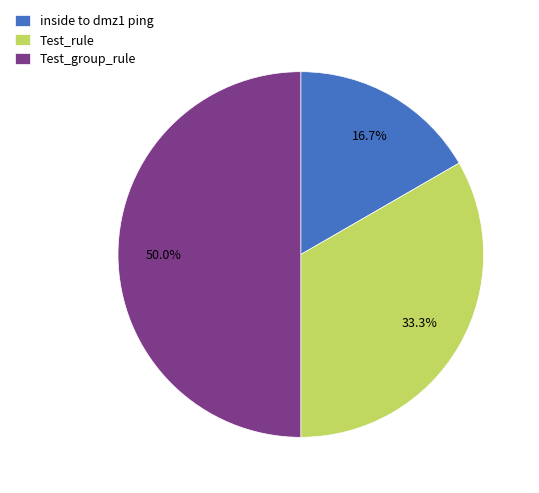

Combined, do inside to dmz1 ping and Test_group_rule account for over 50%?

Yes